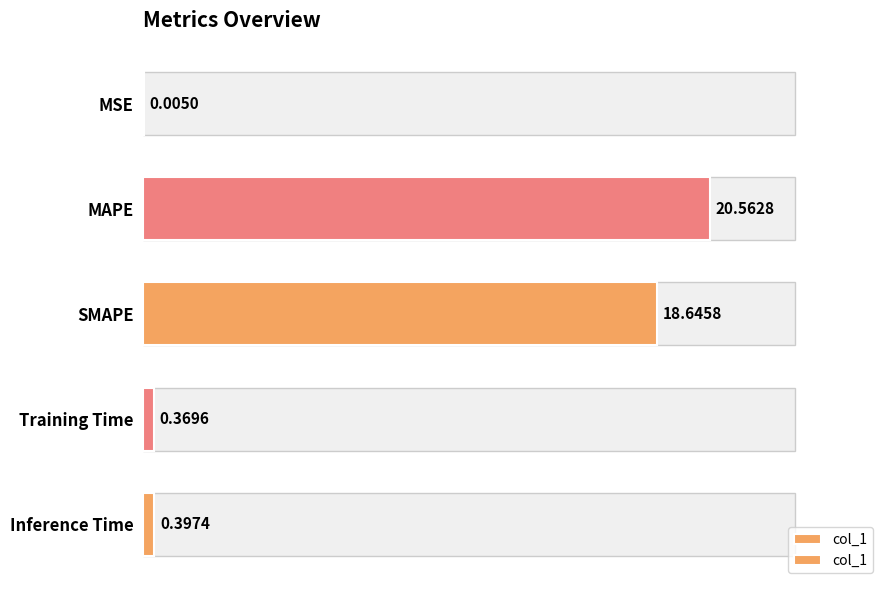

What is the sum of all values?

40.0